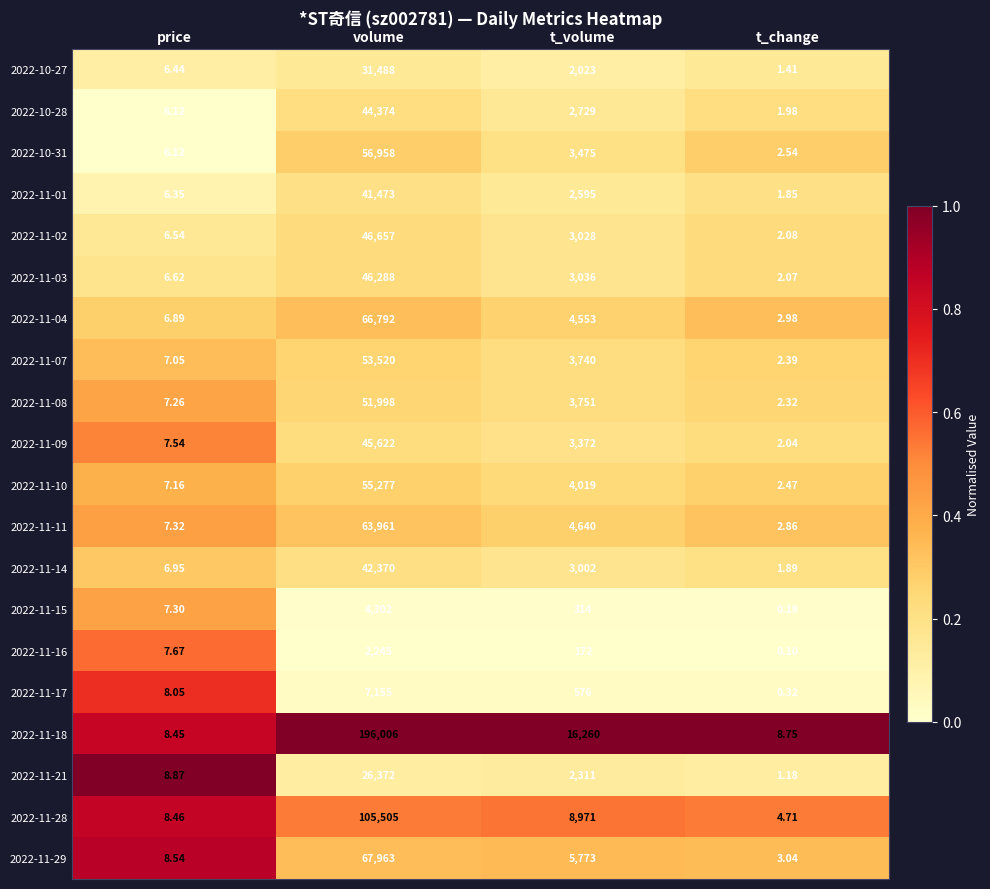

At which label does 2022-11-16 reach its minimum?

t_change